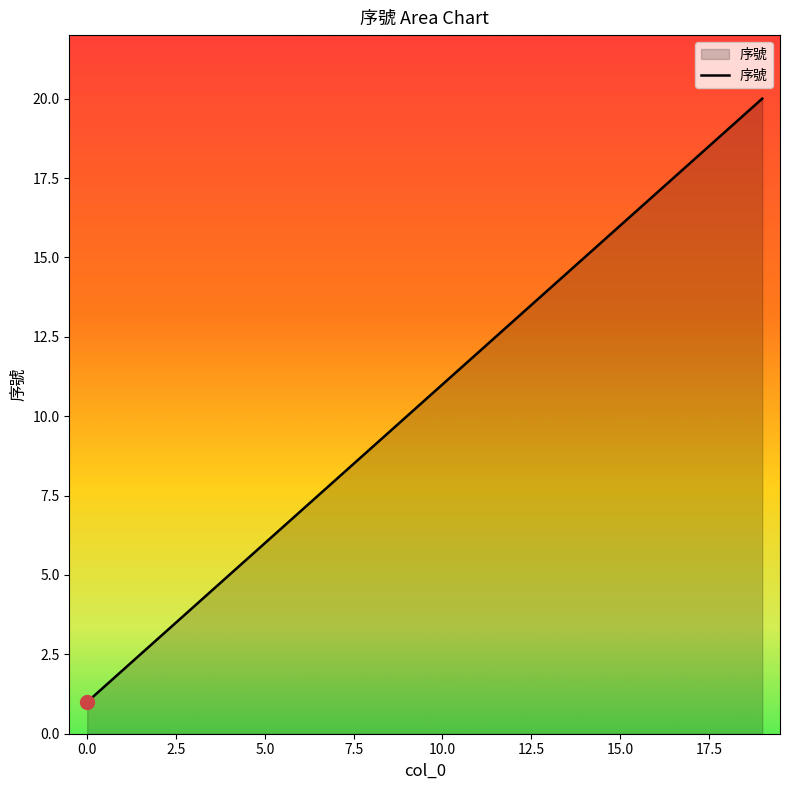

How many lines are shown in the chart?

1